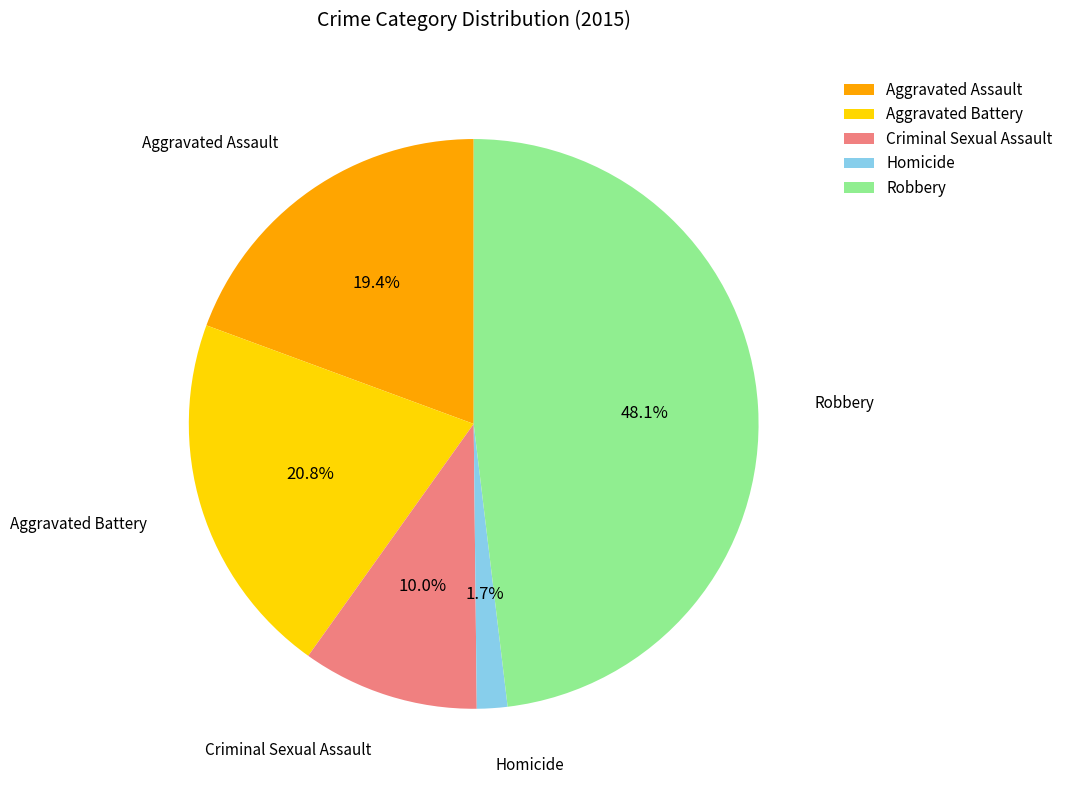

To the nearest percent, what is the difference between the Aggravated Assault and Homicide slice percentages?

18%